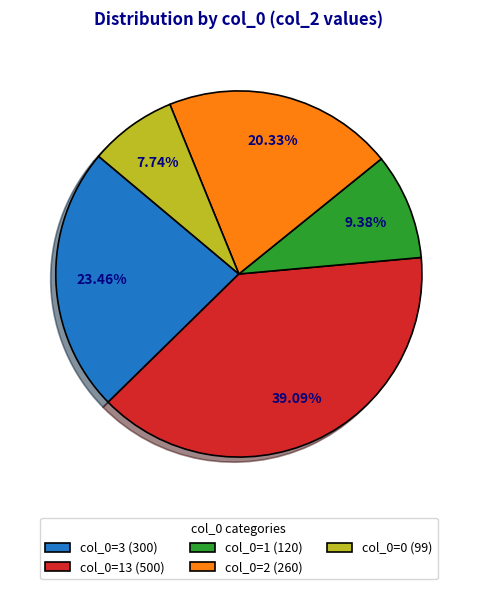

Approximately how many times larger is the value at col_0=0 (99) compared to col_0=2 (260)?

0.4